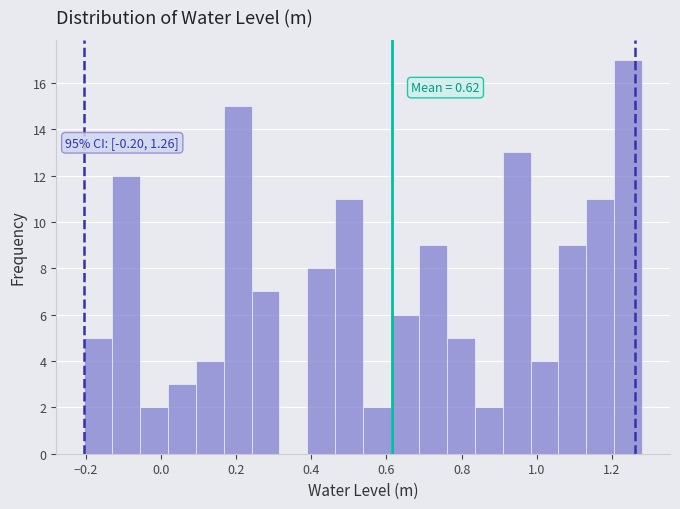

Around what value on the x-axis is the tallest bar? Give the approximate position of its centre, as read against the axis.

1.24